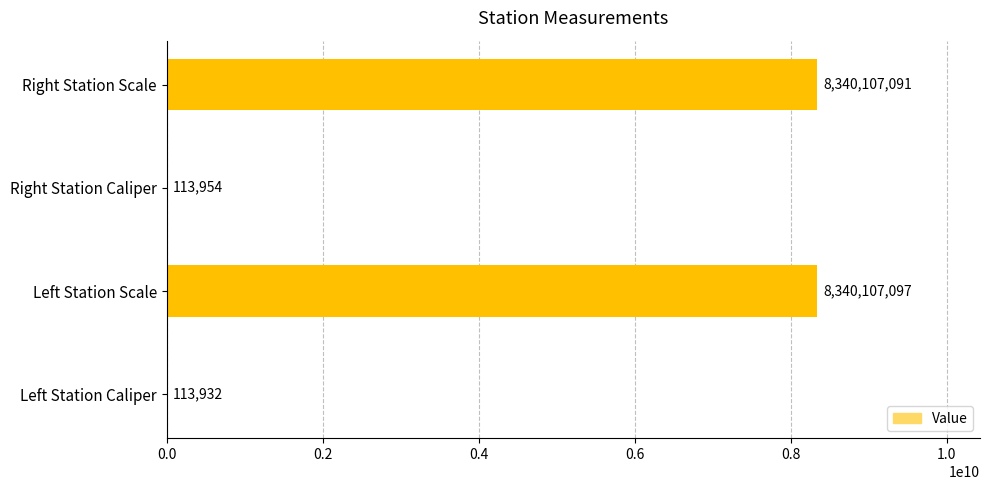

What is the sum of the values at Right Station Caliper and Right Station Scale?

8340221045